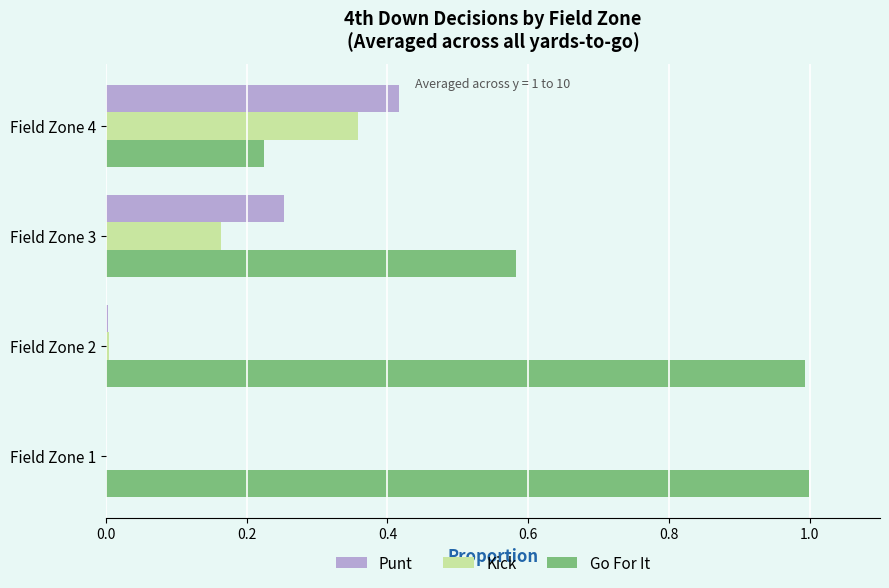

What is the greatest value displayed?

1.0